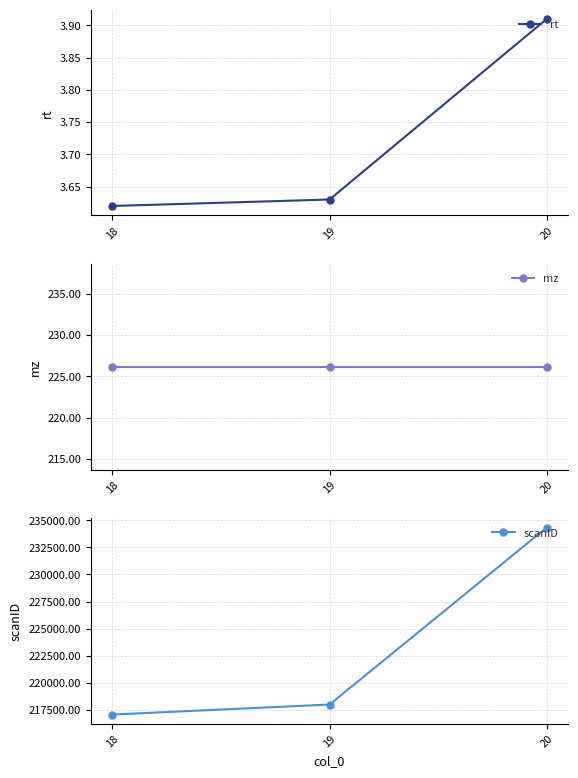

Is this an area chart (filled region under the line)?

No